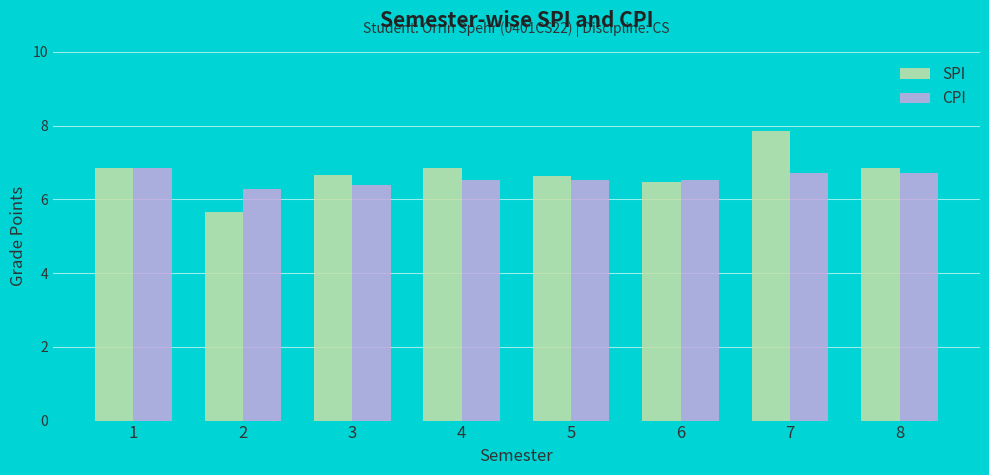

List the series in order of their peak value, lowest first.

CPI, SPI